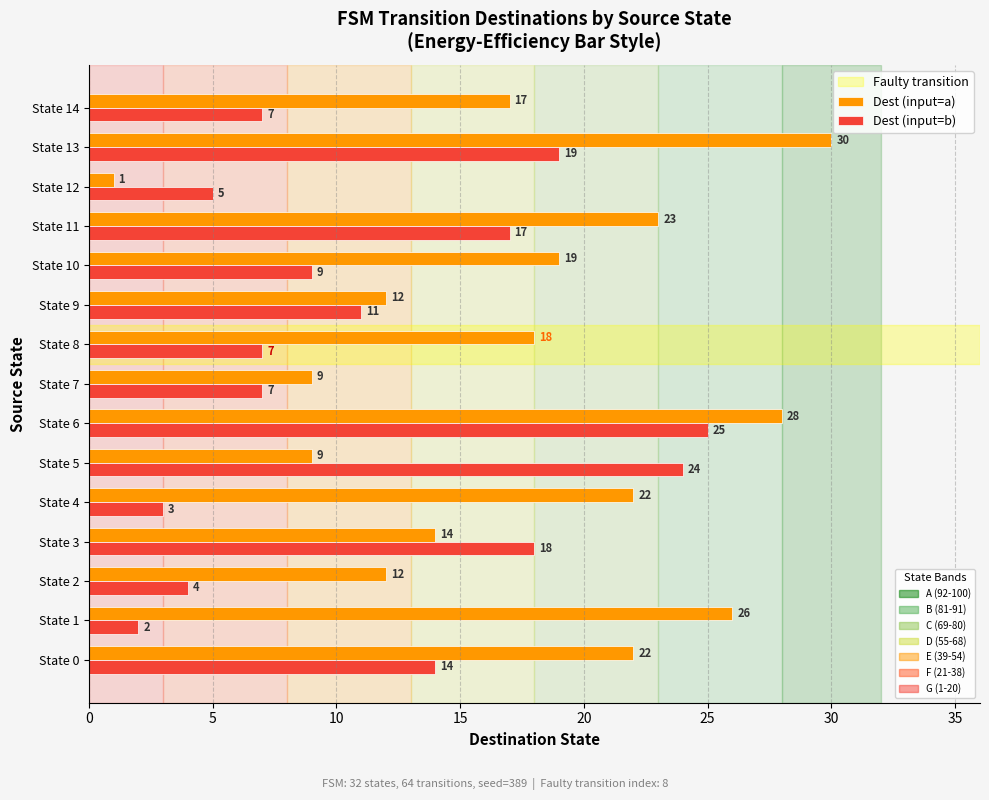

What is the sum of the Dest (input=b) values at State 0 and State 13?

33